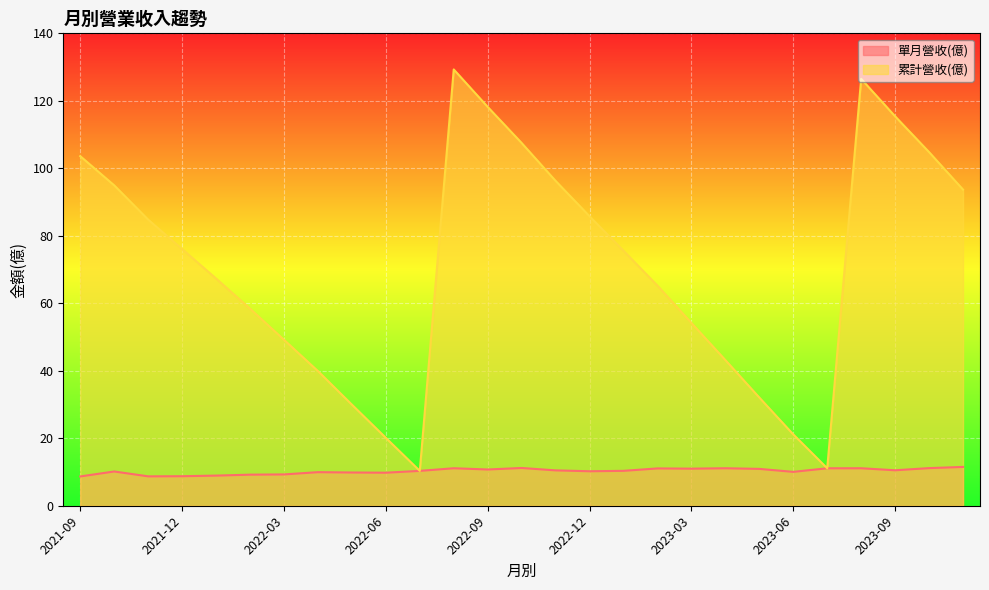

How many distinct data groups are displayed?

2